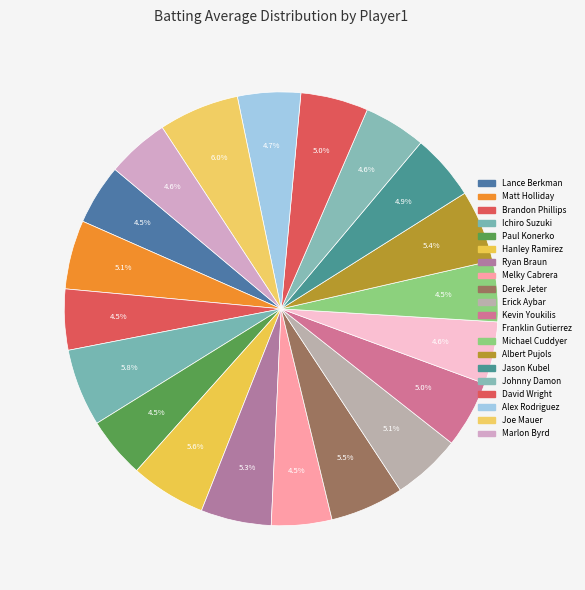

Is there any slice that represents more than half of the pie?

No